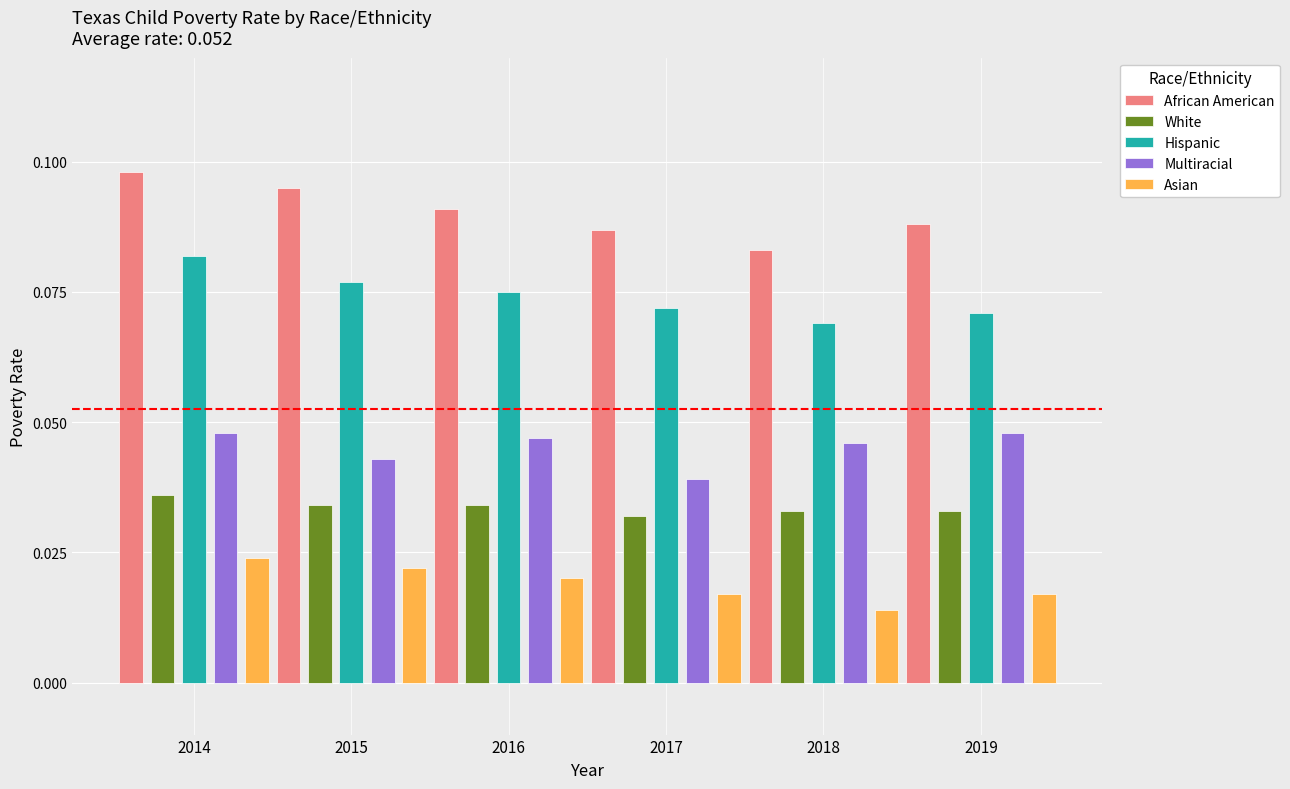

At which category is the sum across all series the highest?

2014